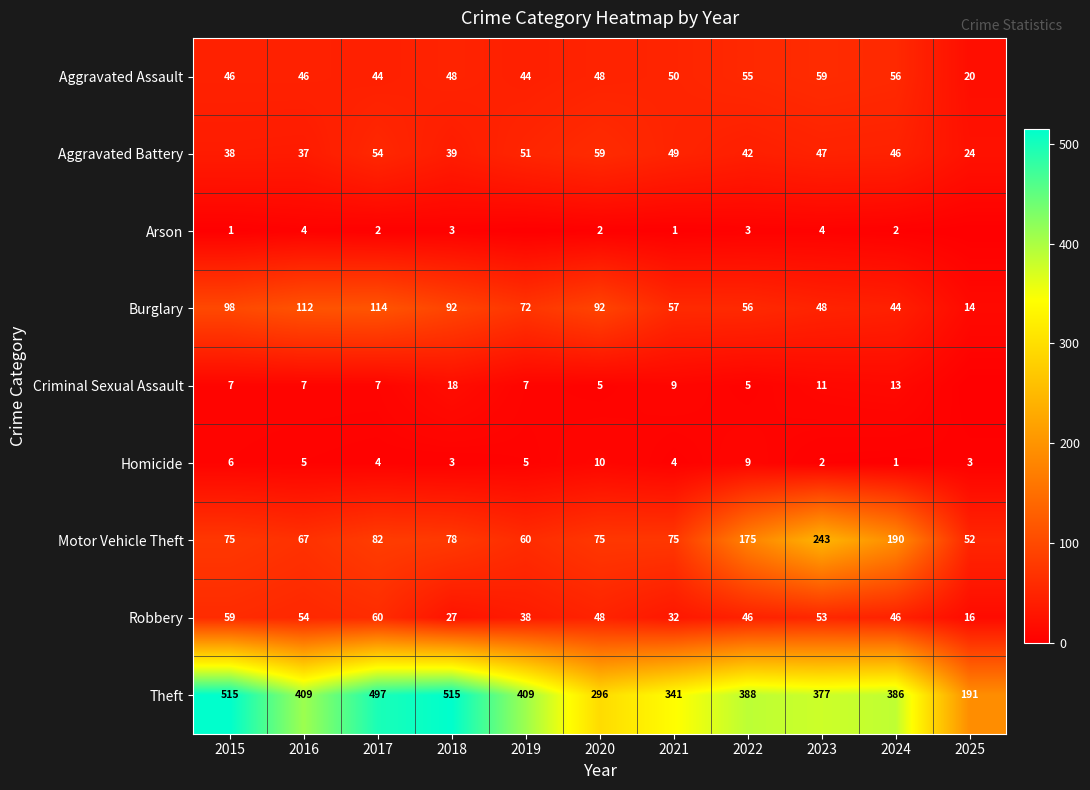

The value of Aggravated Assault at 2019 is 61. True or false?

False